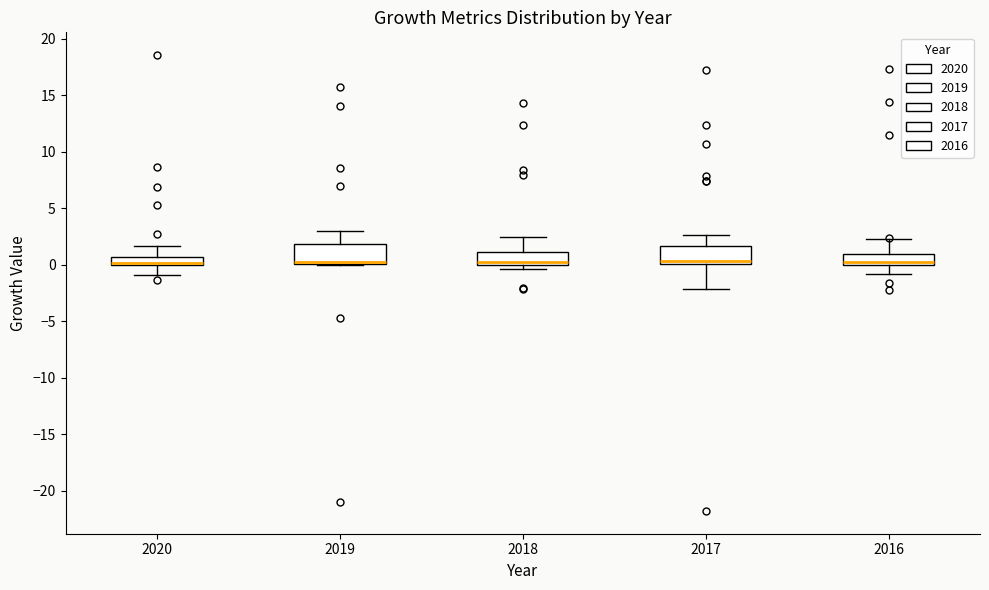

Where does the upper whisker of the box at x = 2016 end on the y-axis? The values are not printed on the chart, so give them approximately, as read against the axis.

2.0